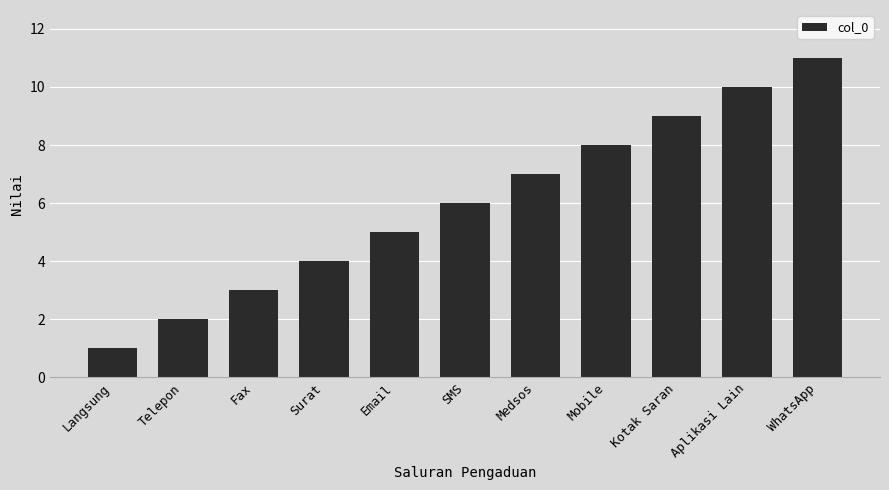

Rank the categories by value from lowest to highest.

Langsung, Telepon, Fax, Surat, Email, SMS, Medsos, Mobile, Kotak Saran, Aplikasi Lain, WhatsApp